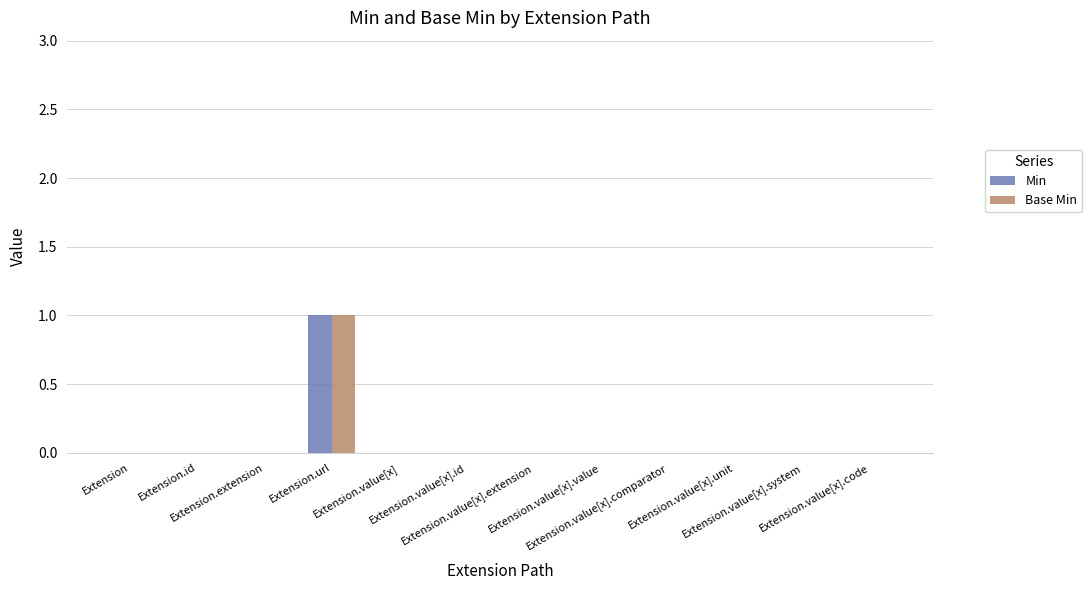

The Min series shows 0 at Extension.value[x].system. True or false?

True